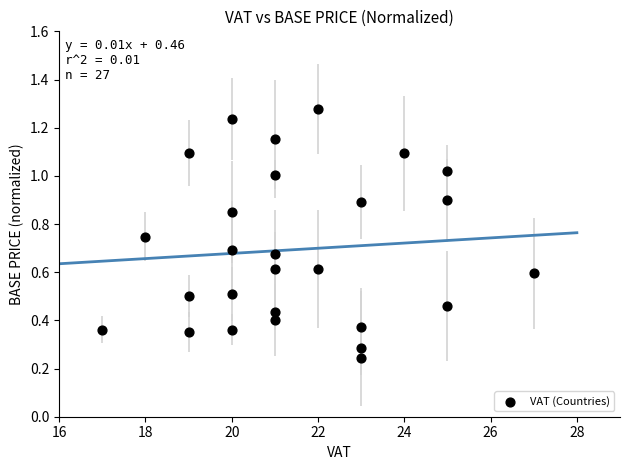

What is the range of X values (max minus min)?

10.0